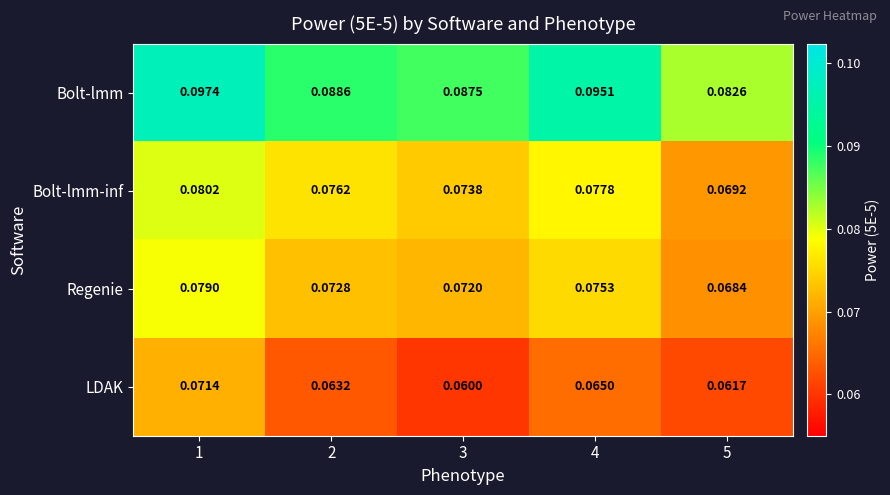

Which series has the widest spread of values?

Bolt-lmm